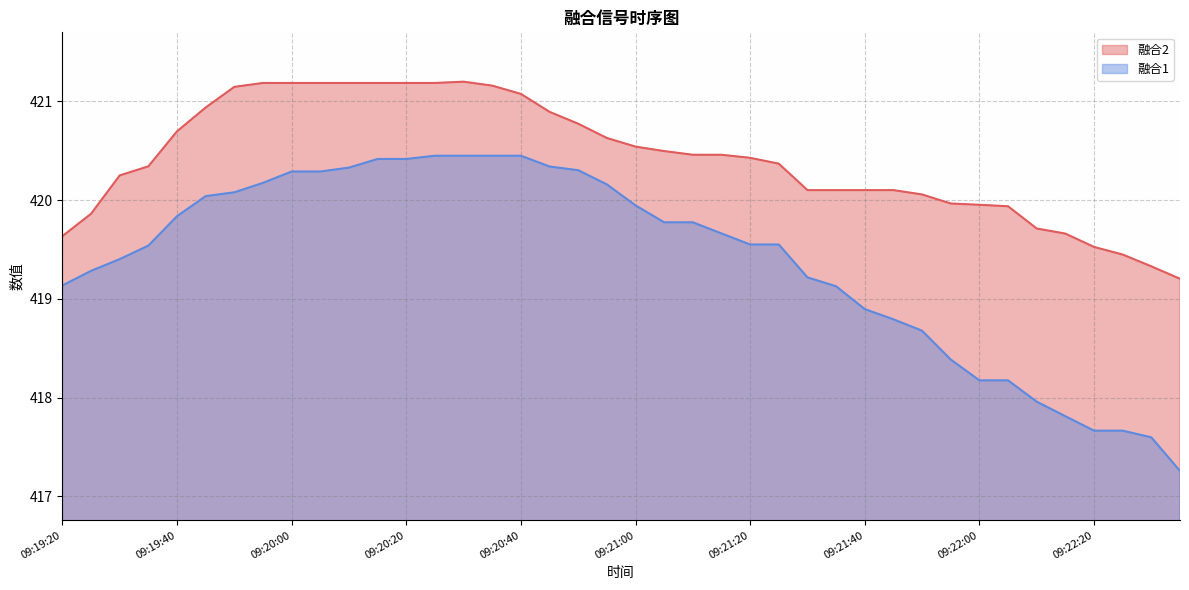

At which category is the sum across all series the highest?

09:20:30